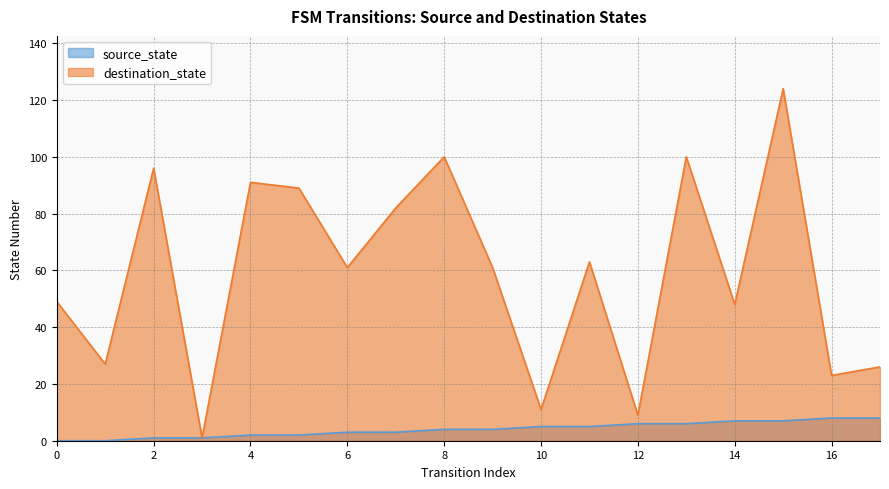

What is the value of the source_state point at the 10th from the left?

4